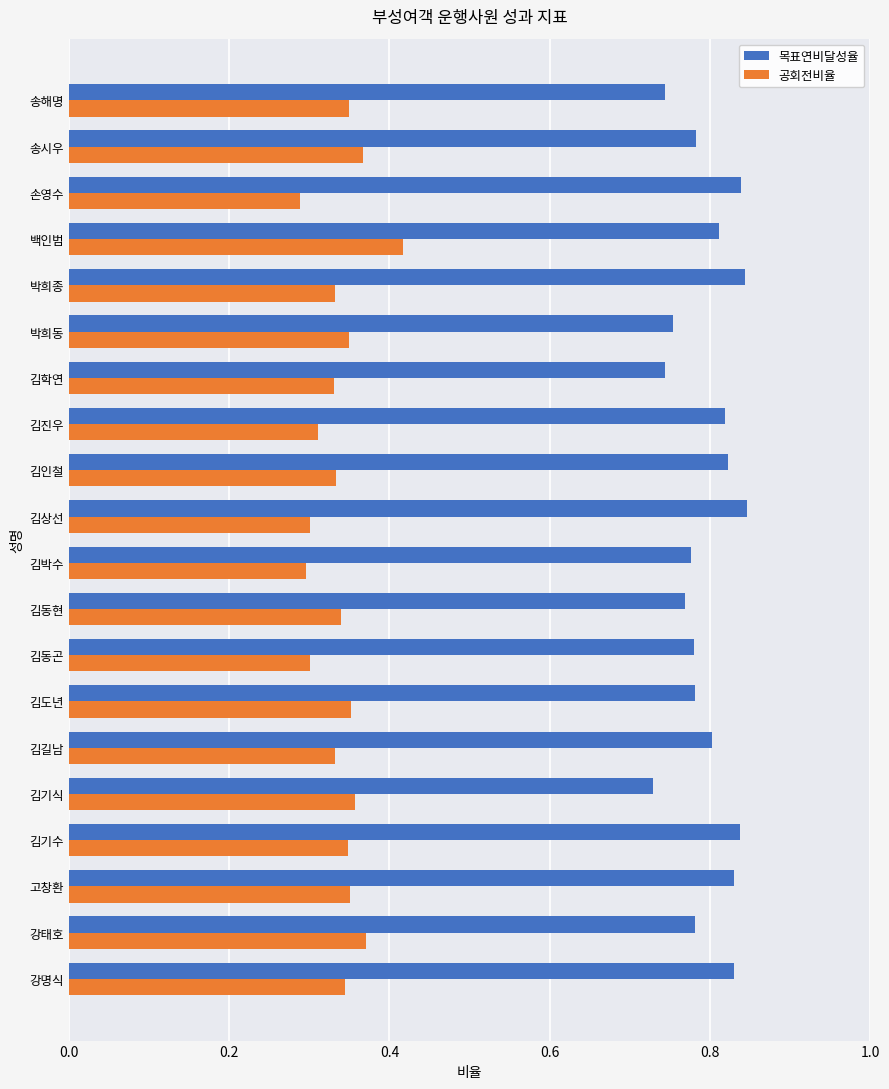

Is the value of 목표연비달성율 at 김학연 greater than the value of 공회전비율 at 백인범?

Yes